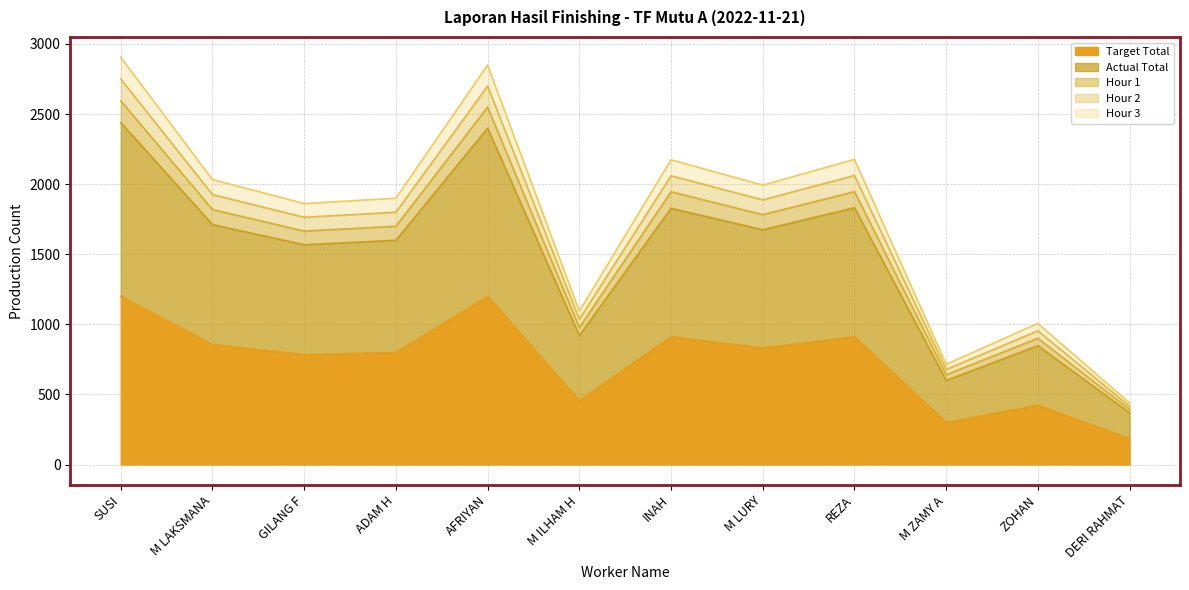

List the labels in order of Target Total value, smallest first.

DERI RAHMAT, M ZAMY A, ZOHAN, M ILHAM H, GILANG F, ADAM H, M LURY, M LAKSMANA, INAH, REZA, SUSI, AFRIYAN